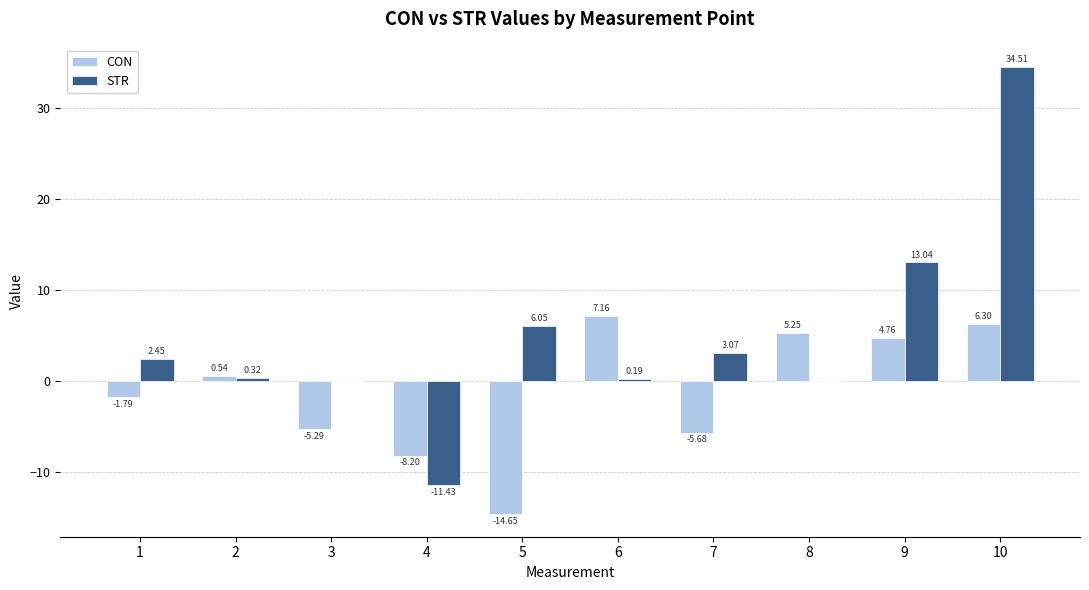

Which series changed the most between 5 and 9?

CON